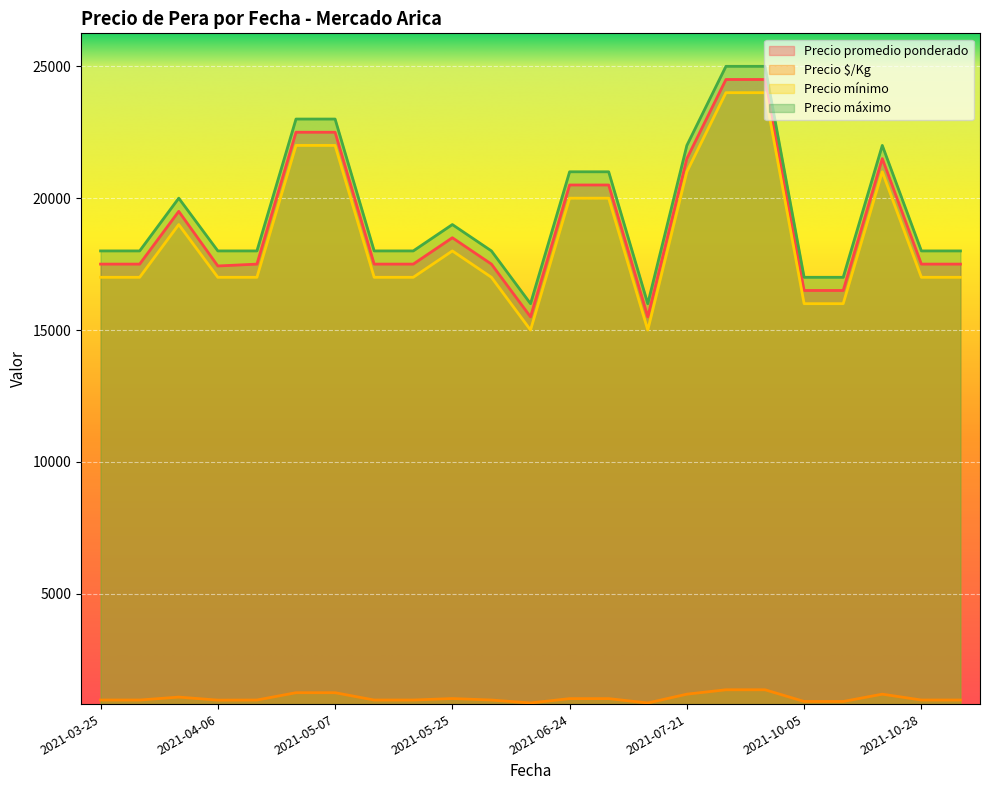

True or false: Precio máximo has a value of 14033 at 2021-06-24.

False